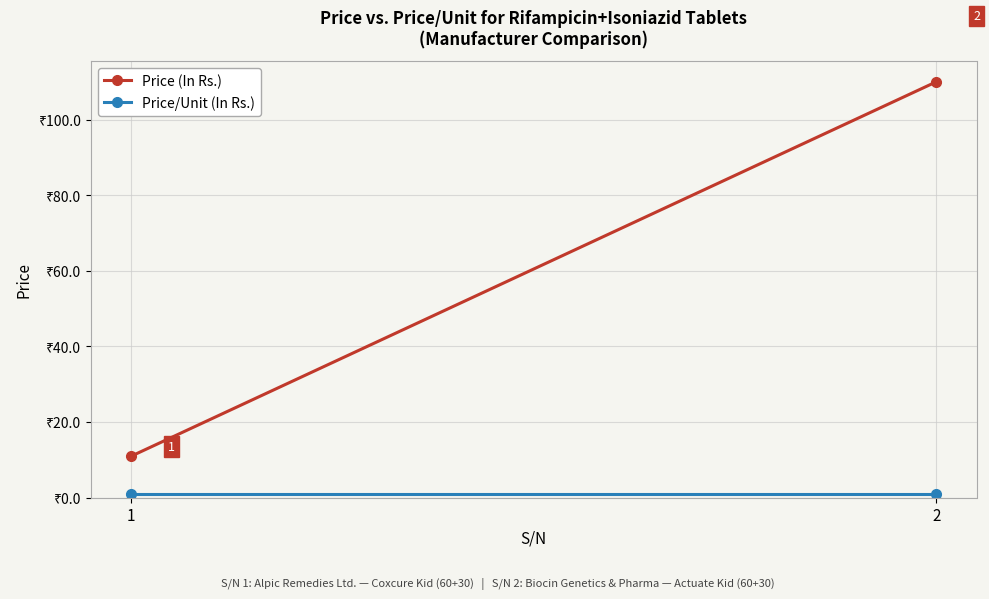

Reading left to right, what are all the values shown in this chart?

Price (In Rs.): 11.0	110.0
Price/Unit (In Rs.): 1.1	1.1